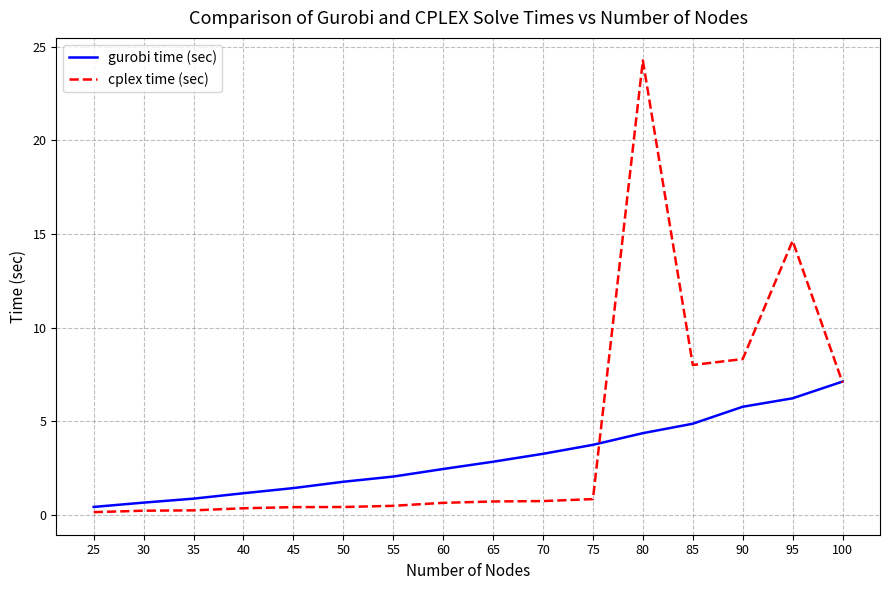

Is the value of cplex time (sec) at 85 greater than the value of gurobi time (sec) at 90?

Yes